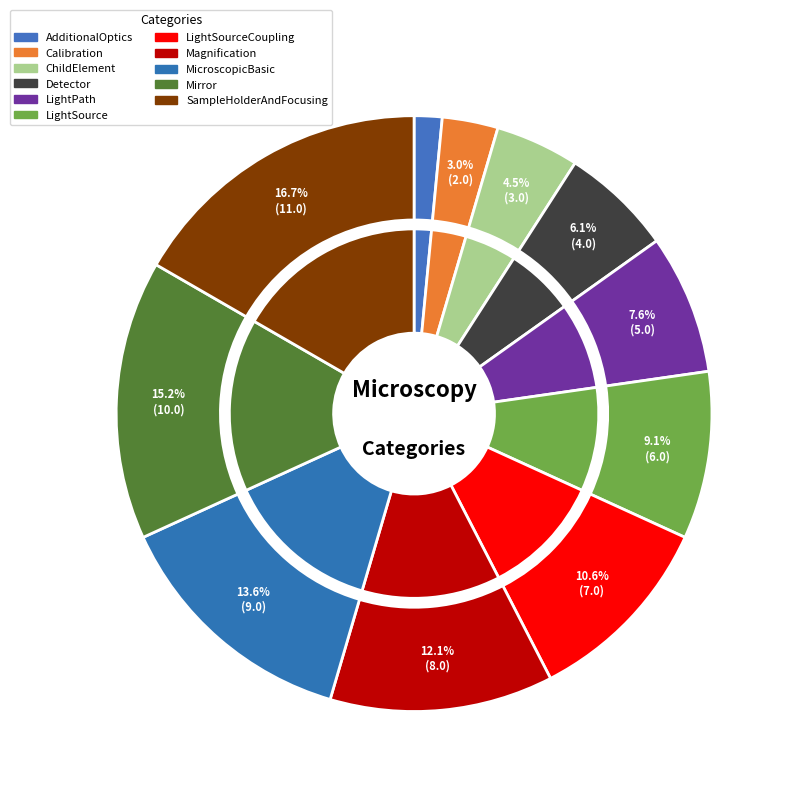

Does LightPath account for over 50% of the chart?

No